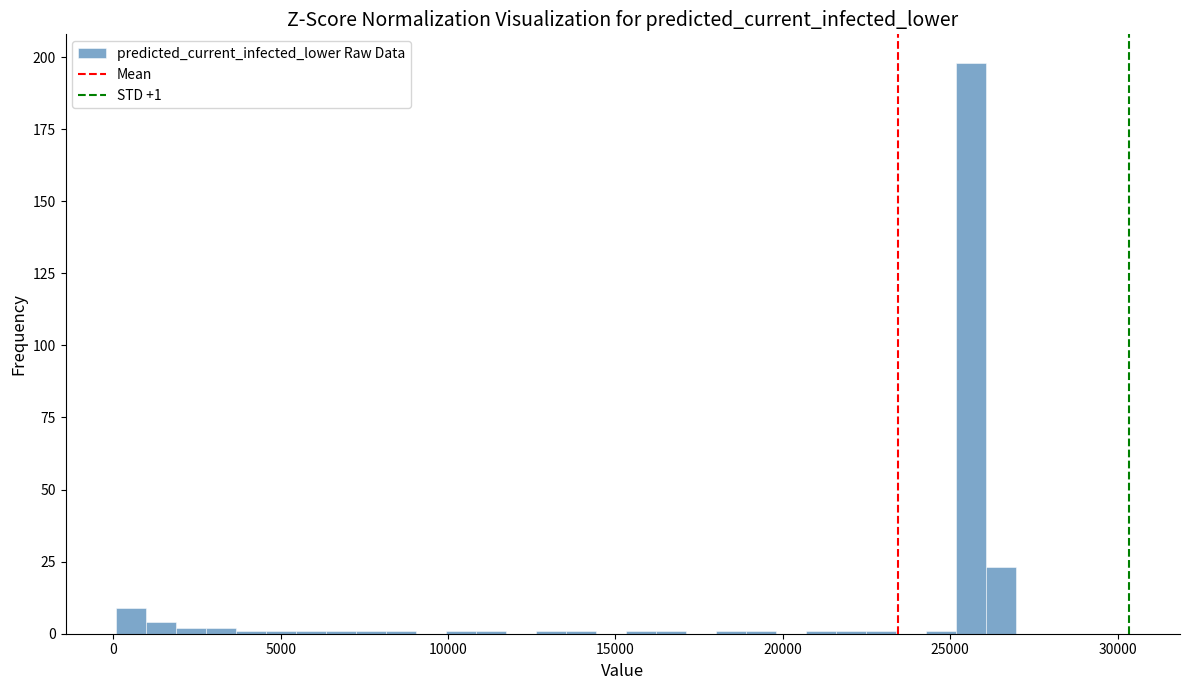

Around what value on the x-axis is the tallest bar? Give the approximate position of its centre, as read against the axis.

25500